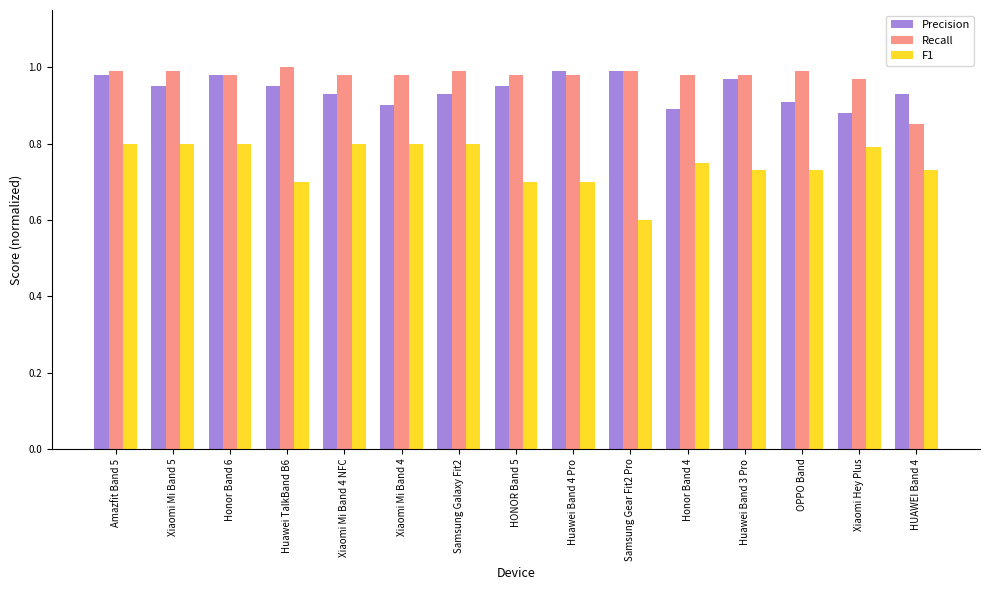

What is the label of the 5th bar from the left?

Xiaomi Mi Band 4 NFC